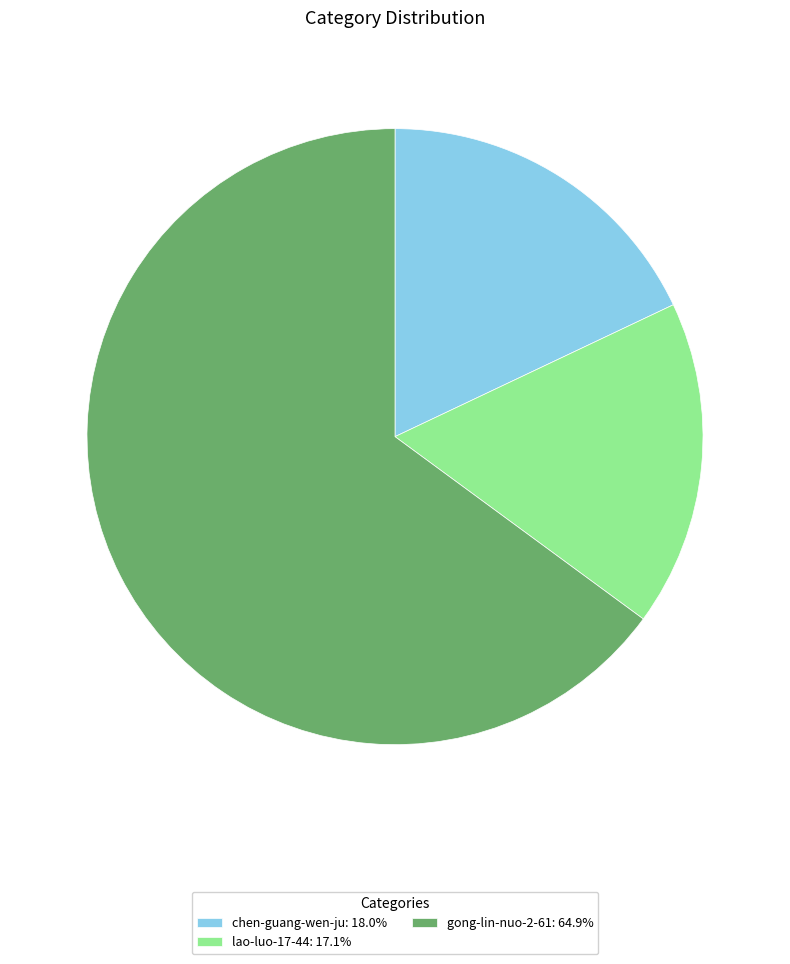

Rank the categories by value from highest to lowest.

gong-lin-nuo-2-61, chen-guang-wen-ju, lao-luo-17-44